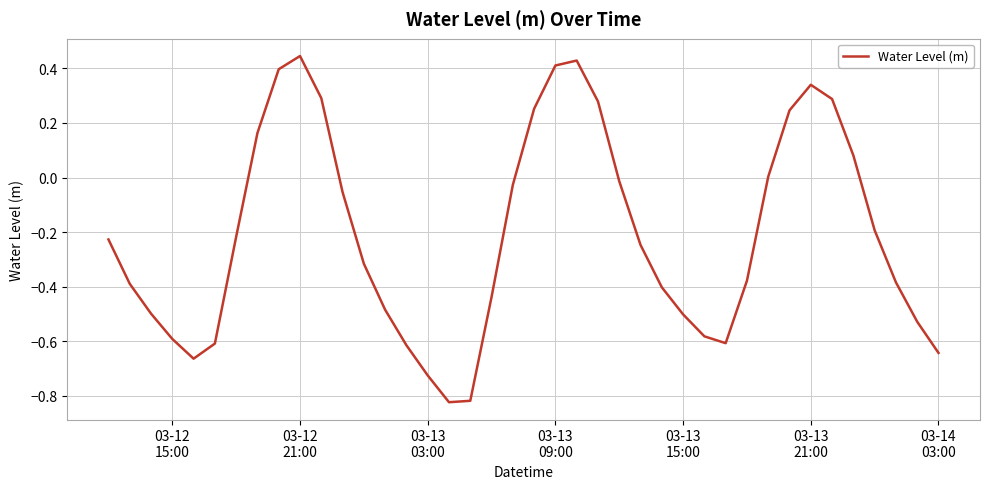

Count the number of data series in this chart.

1